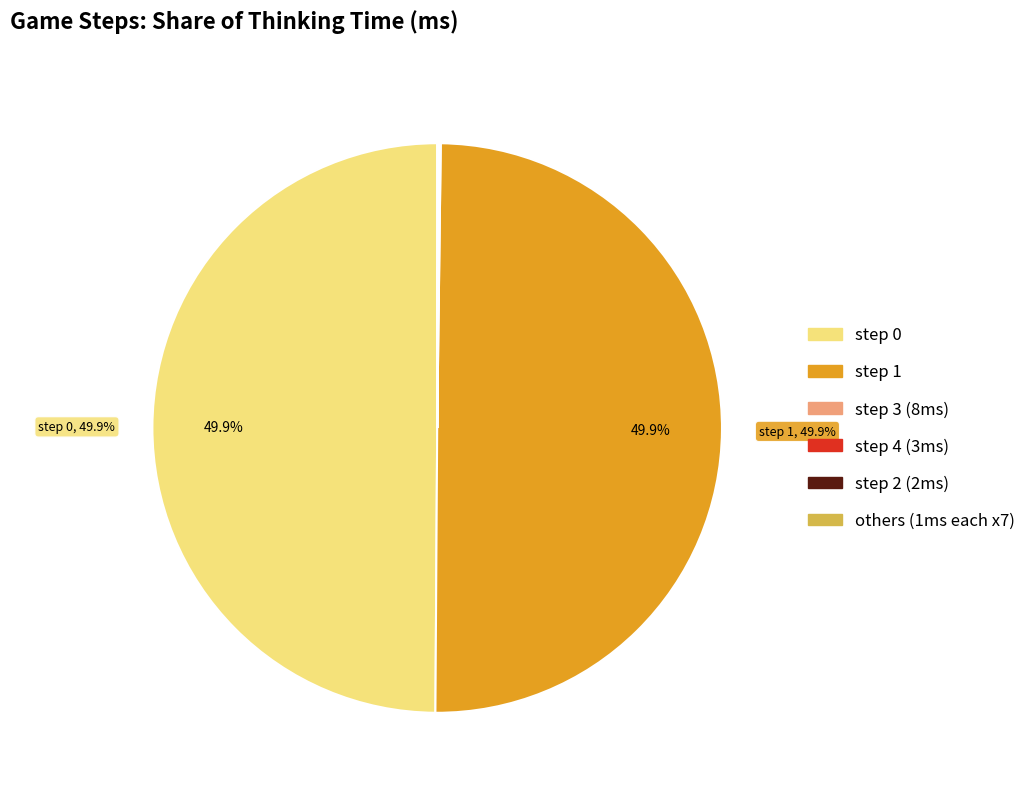

What percentage is NOT represented by step 0?

50.1%